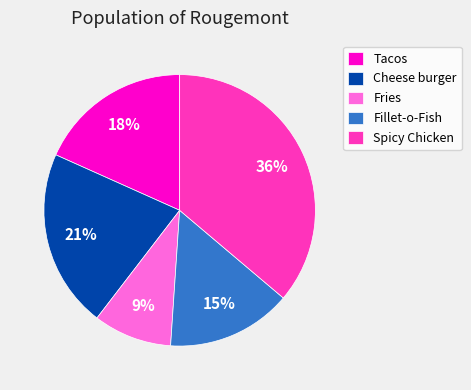

Is it true that Tacos is 18% of the pie?

True